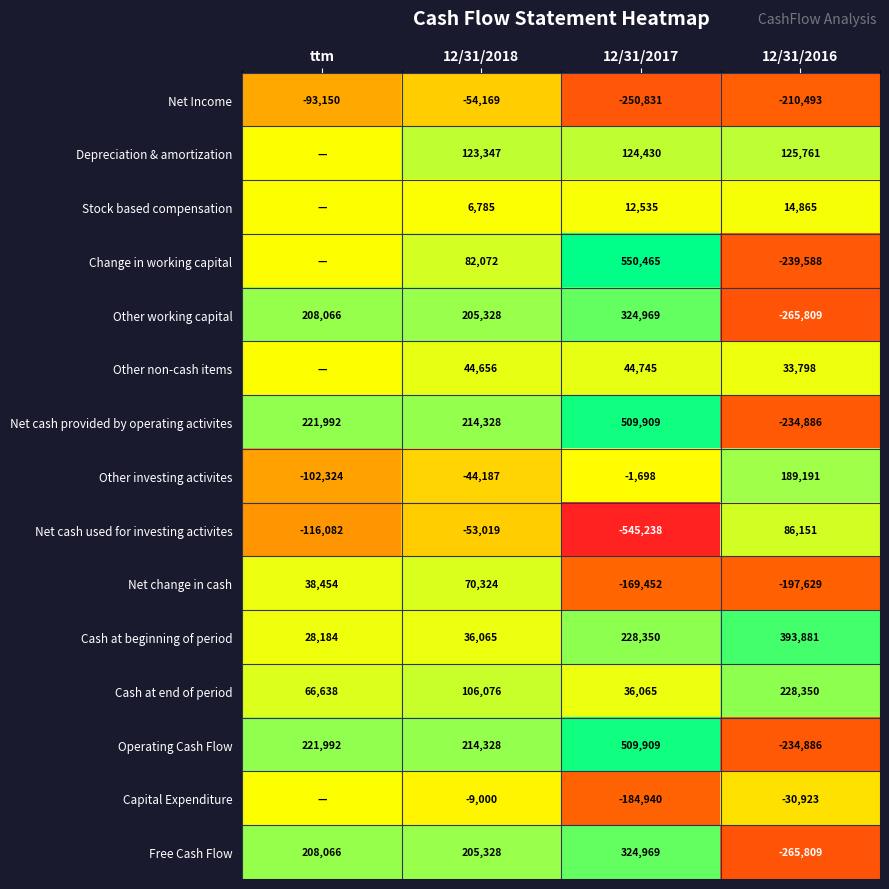

Is the value of Cash at beginning of period at 12/31/2018 greater than the value of Net change in cash at 12/31/2018?

No